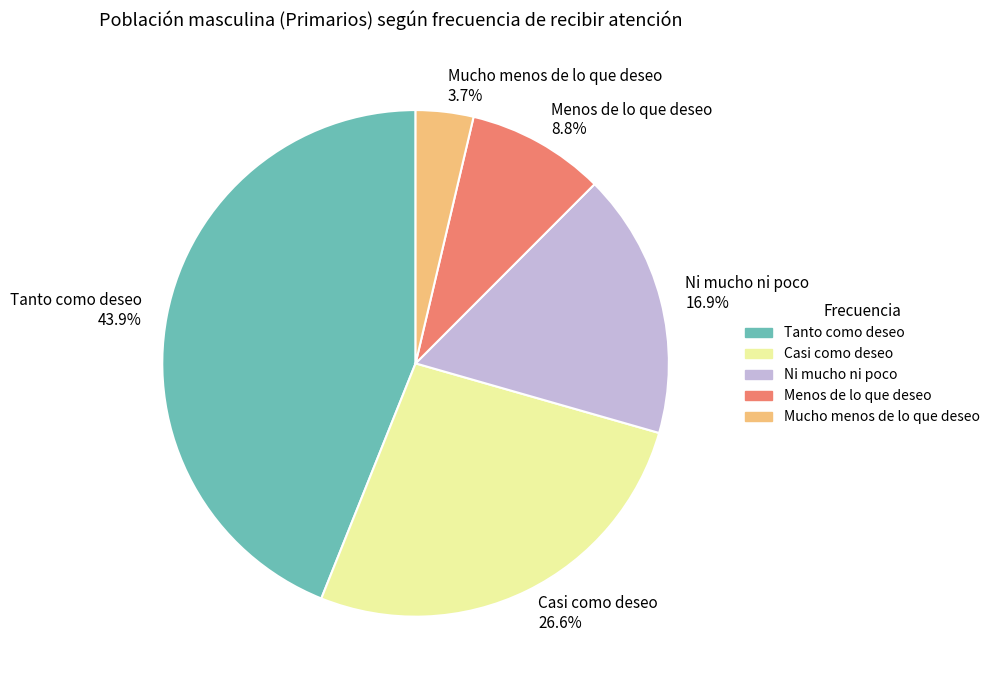

Between Casi como deseo and Menos de lo que deseo, which is larger?

Casi como deseo